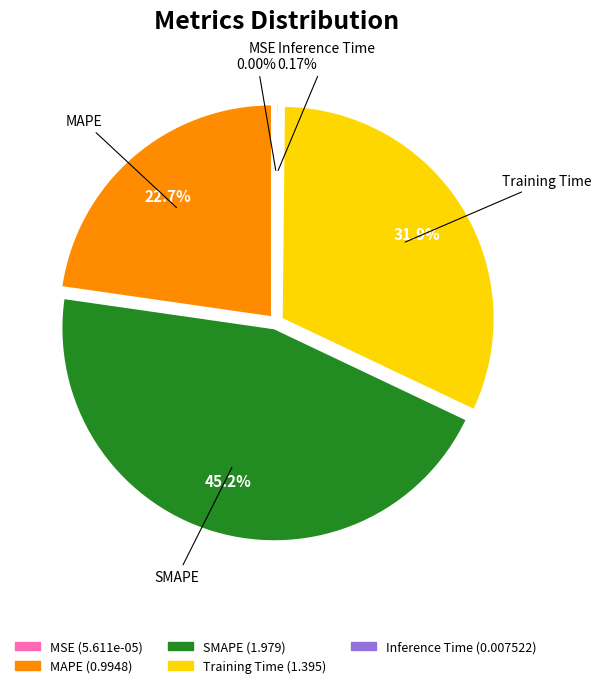

To the nearest percent, what is the combined percentage of SMAPE and Training Time?

77%